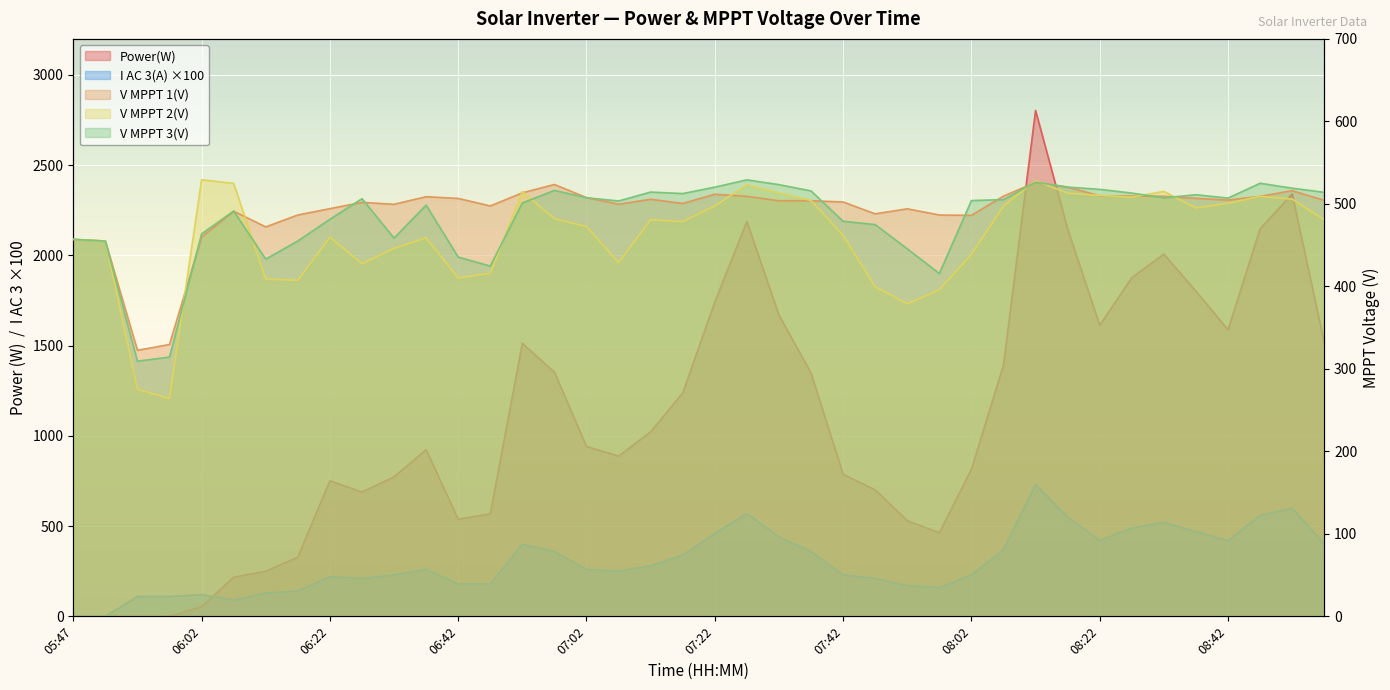

What are all the series names shown in the legend?

Power(W), V MPPT 1(V), V MPPT 2(V), V MPPT 3(V), I AC 3(A)